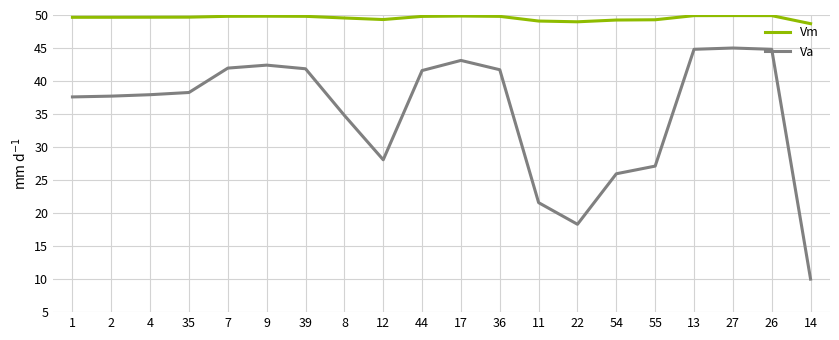

Which series has the largest total across all categories?

Vm